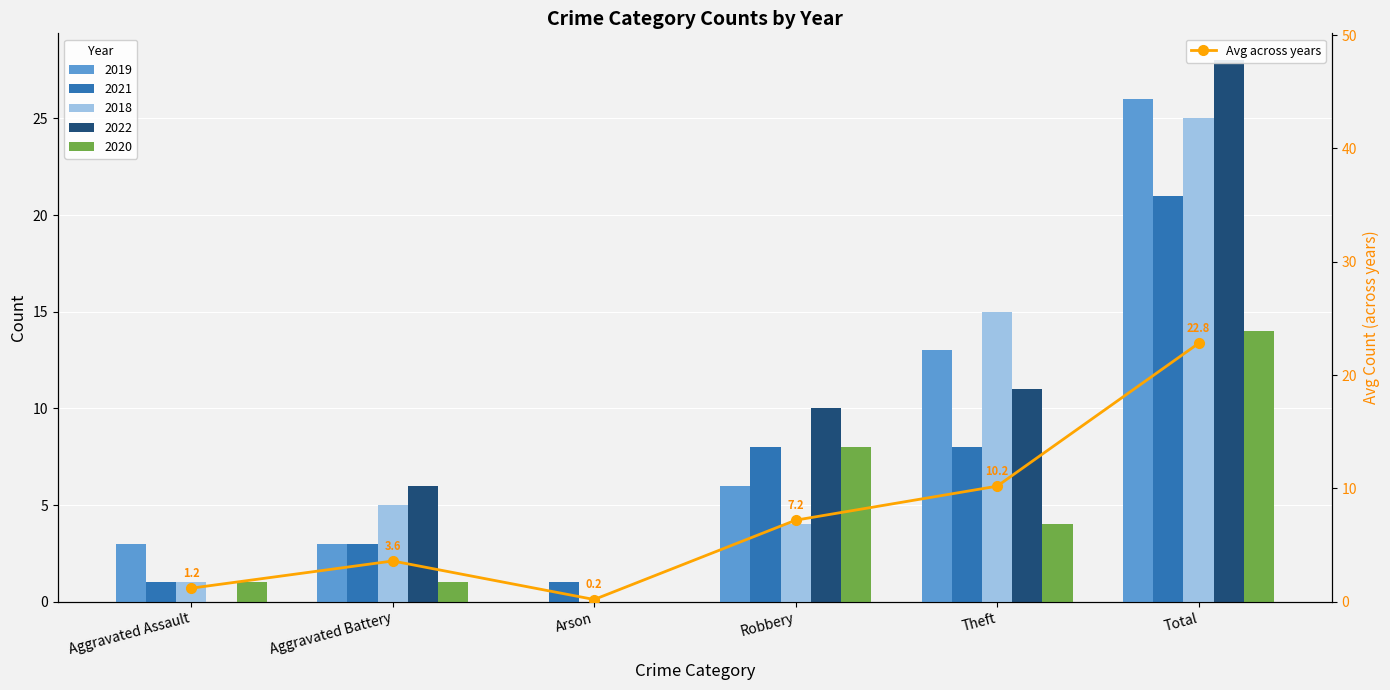

What is the sum of the values at Aggravated Assault and Aggravated Battery?

4.8